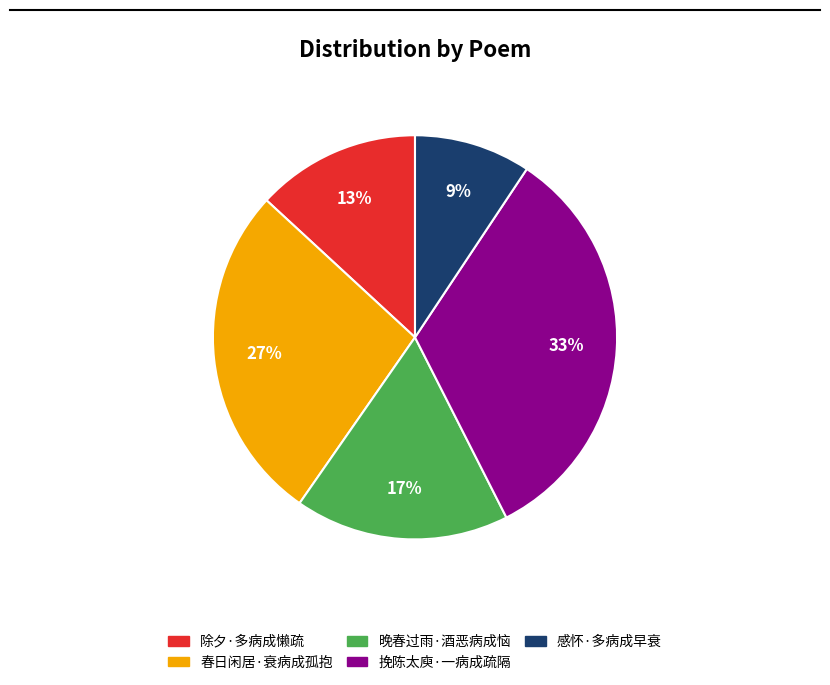

Do 除夕·多病成懒疏 and 挽陈太庾·一病成疏隔 together represent more than half of the pie?

No